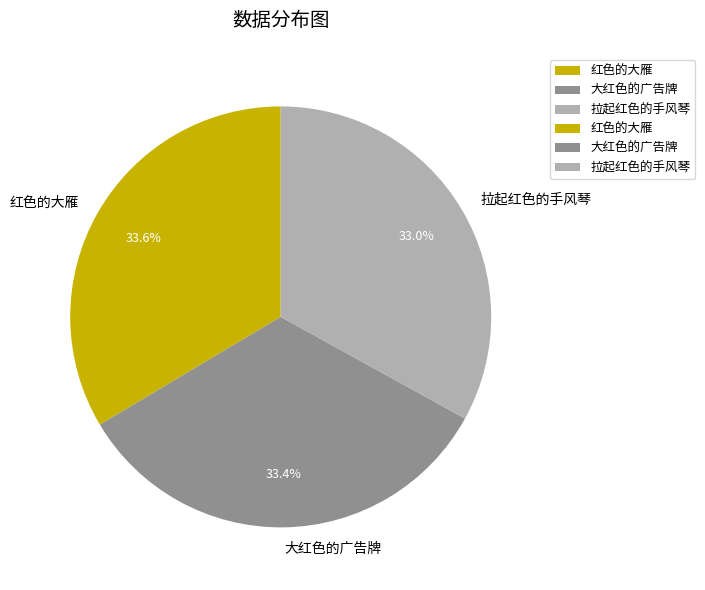

Is it true that 大红色的广告牌 is 26% of the pie?

False